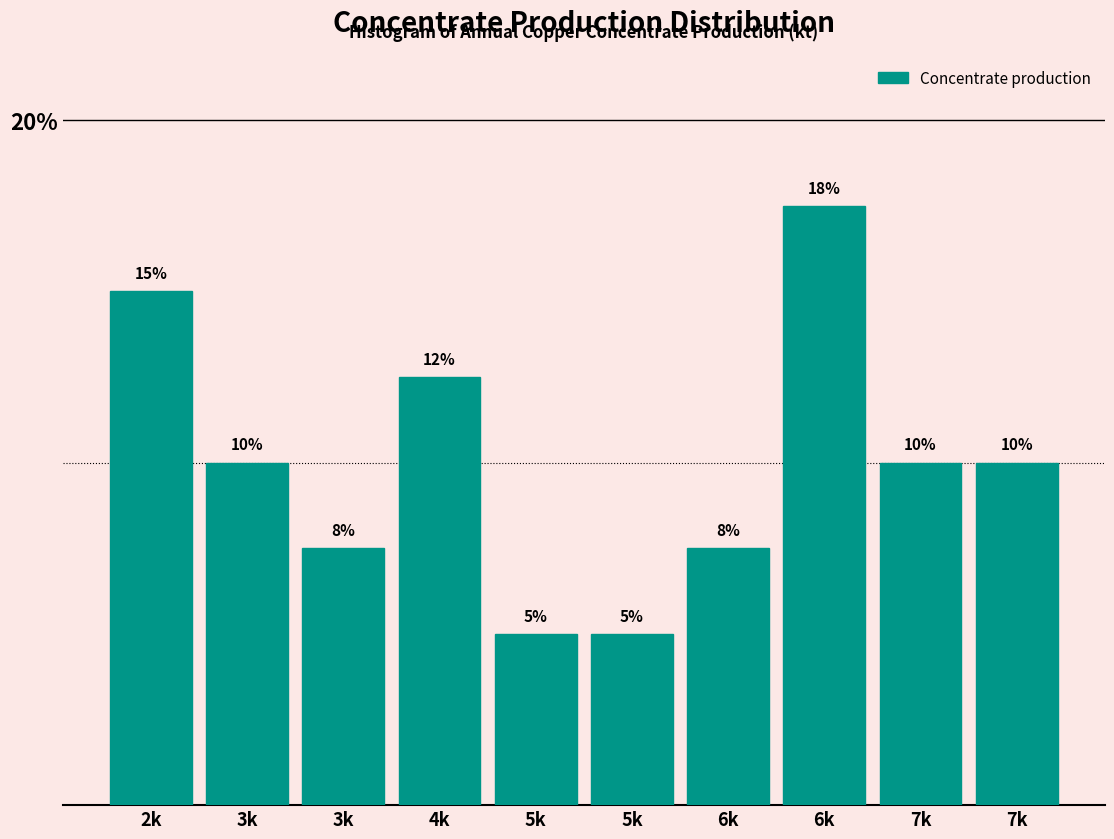

Does the chart contain any negative values?

No